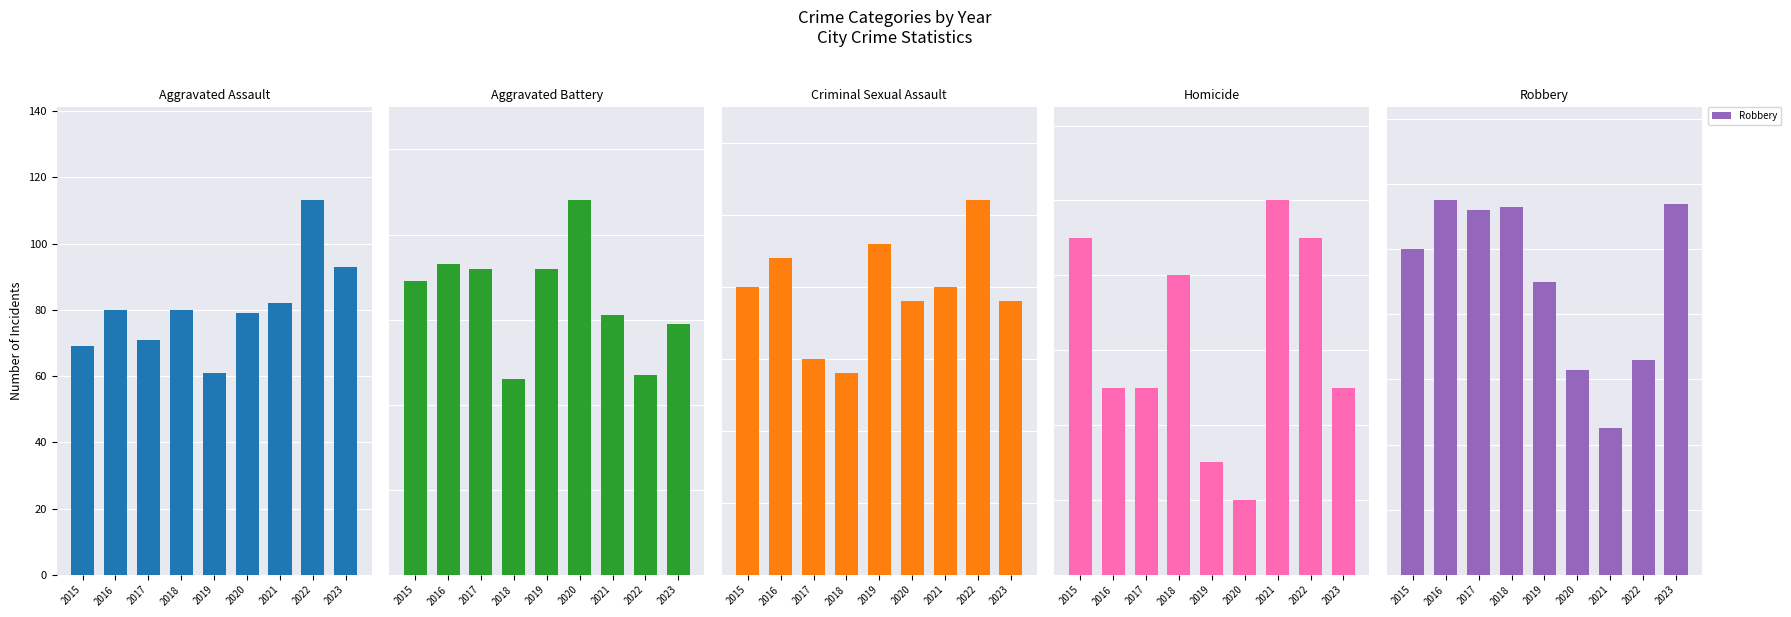

Rank the series by their maximum value, from lowest to highest.

Homicide, Criminal Sexual Assault, Aggravated Battery, Aggravated Assault, Robbery